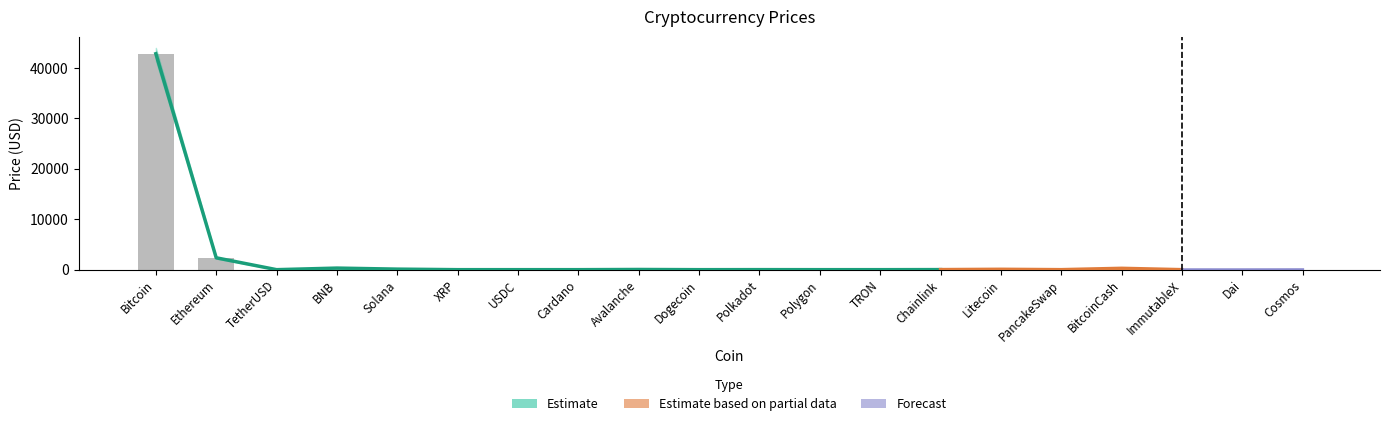

How many values in the Price_upper series exceed 9?

10